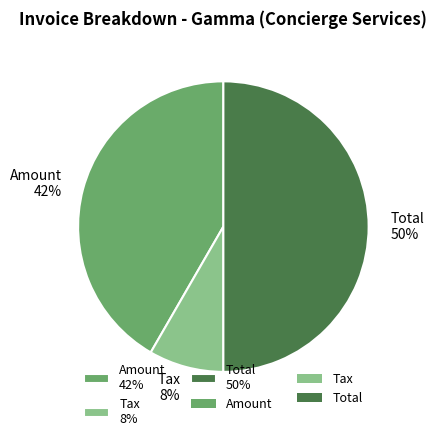

Do Tax 8% and Total 50% together represent more than half of the pie?

Yes